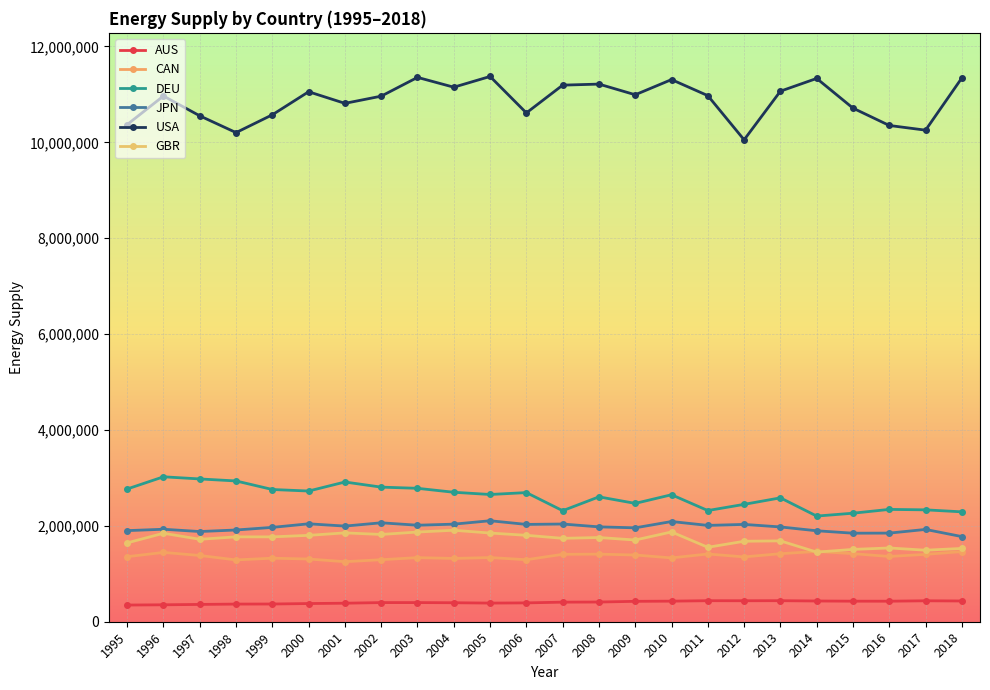

What is the minimum value shown in the chart?

347938